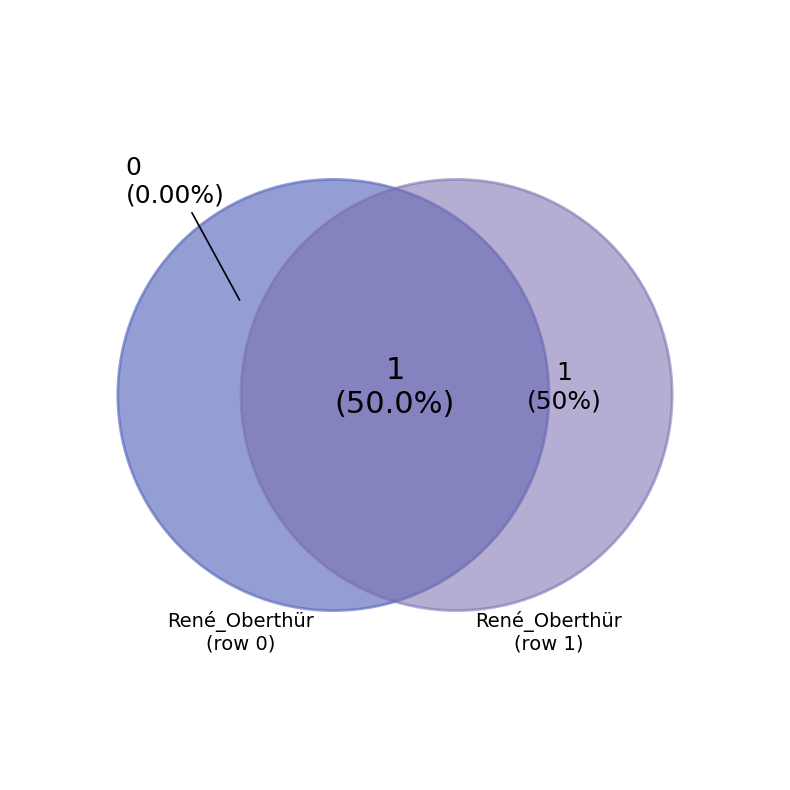

What is the largest slice in the pie chart?

René_Oberthür (row 1)